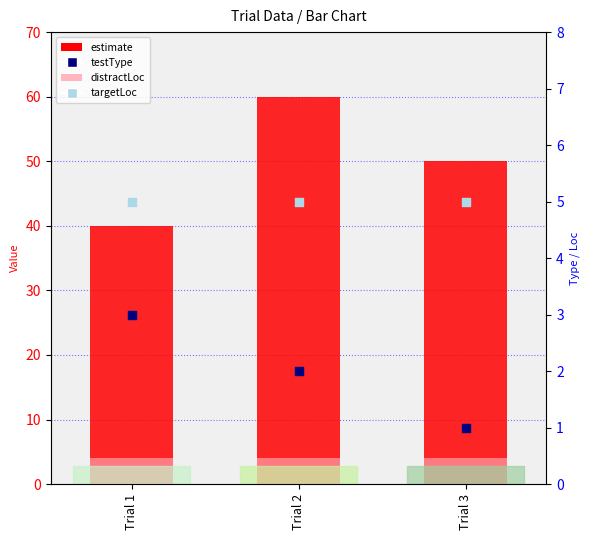

What is the total value across all series at Trial 3?

60